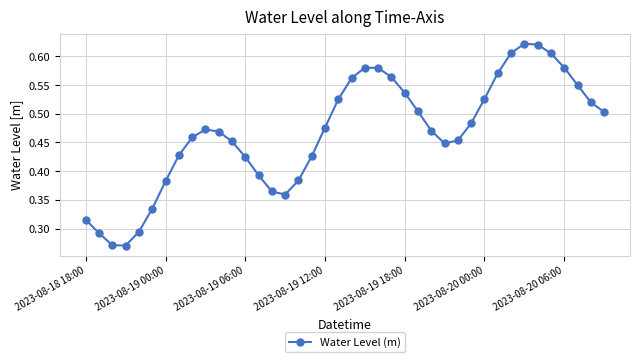

Does the chart have visible grid lines?

Yes